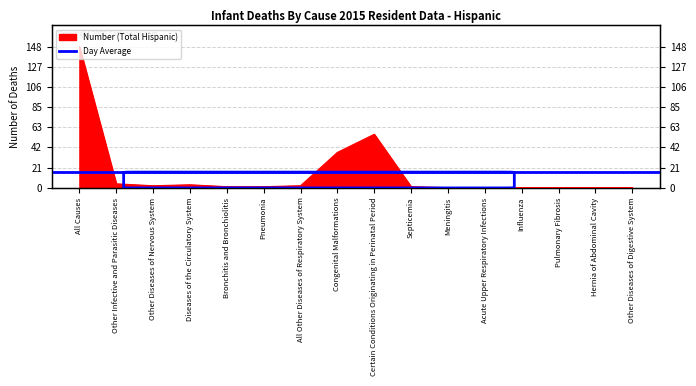

What is the change in value from Certain Conditions Originating in Perinatal Period to Septicemia?

-55